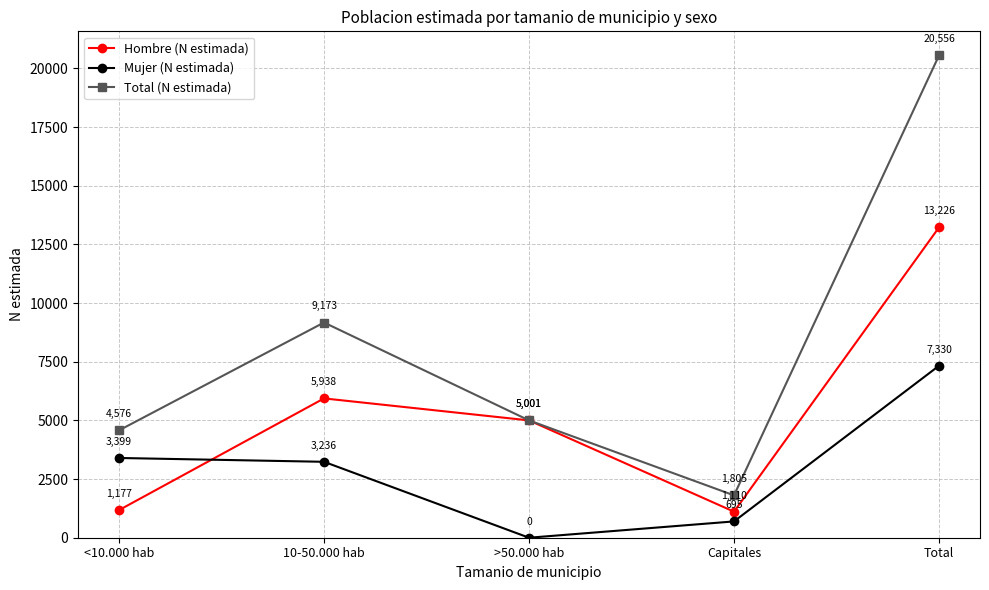

Which series has the widest spread of values?

Total (N estimada)